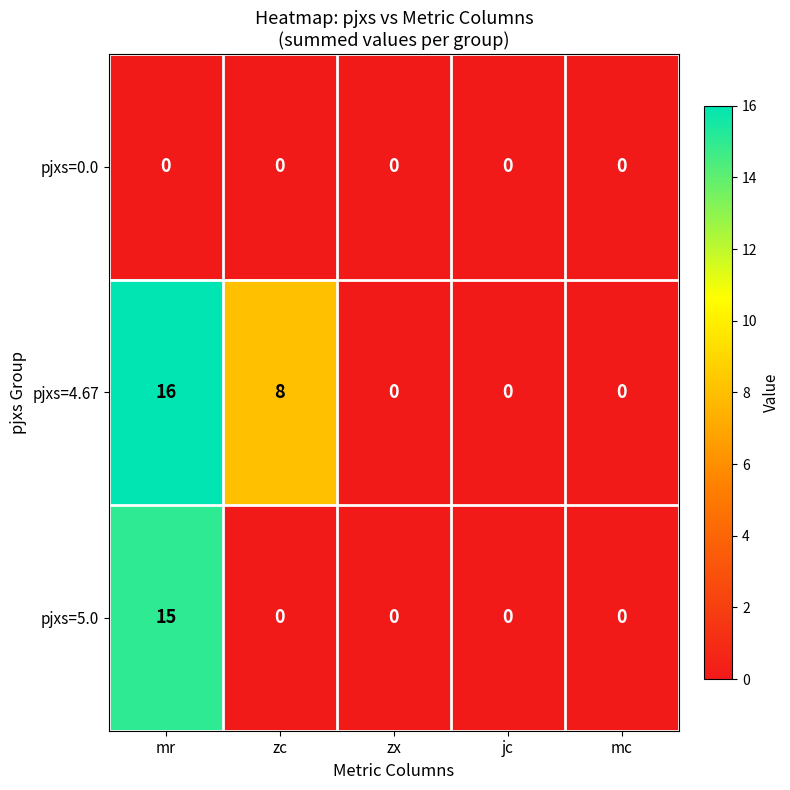

Count the number of categories in the chart.

5